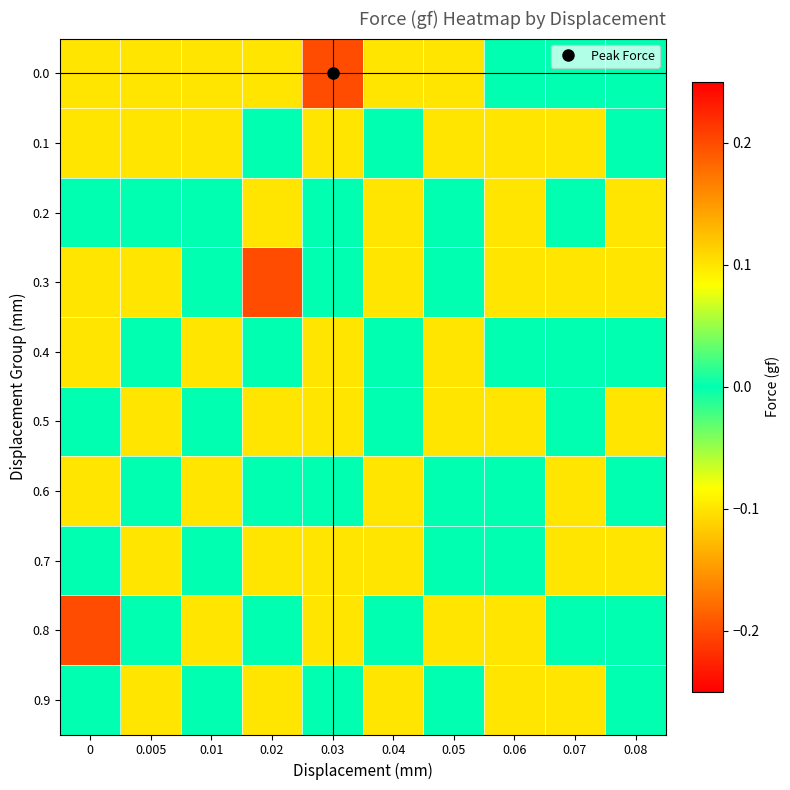

At how many categories does at least one series exceed 0?

10